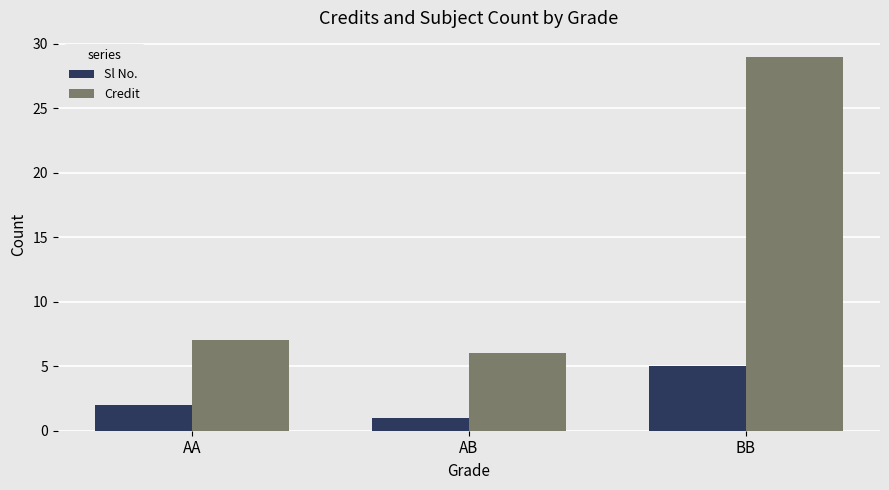

The value of Credit at AB is 6. True or false?

True